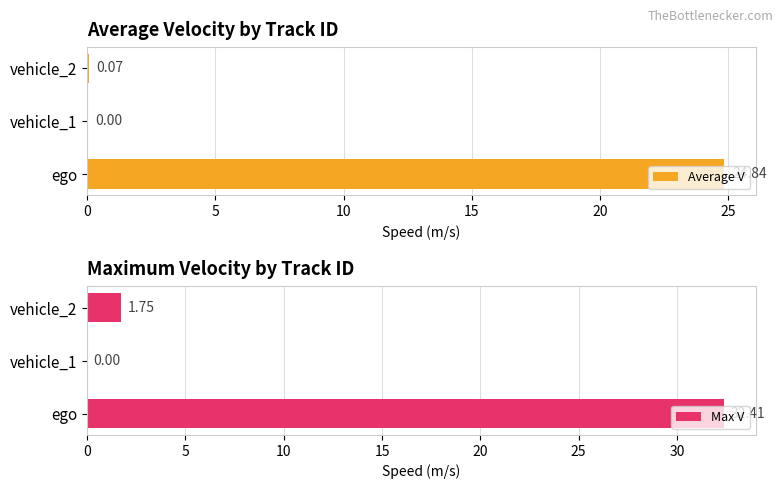

How many positive values does the Max V series have?

2